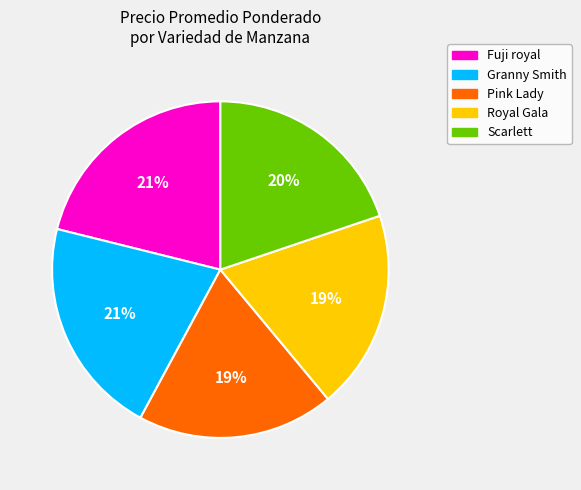

True or false: Pink Lady accounts for 19% of the total.

True